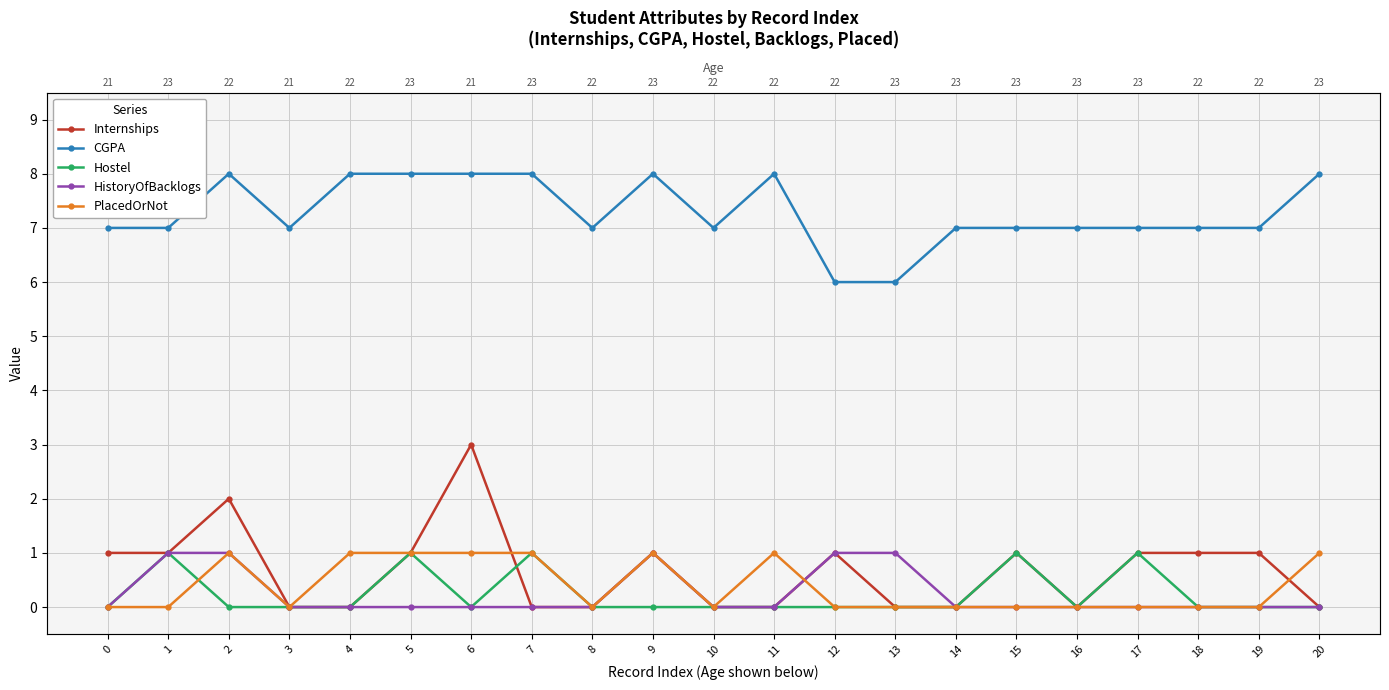

How many lines are shown in the chart?

5